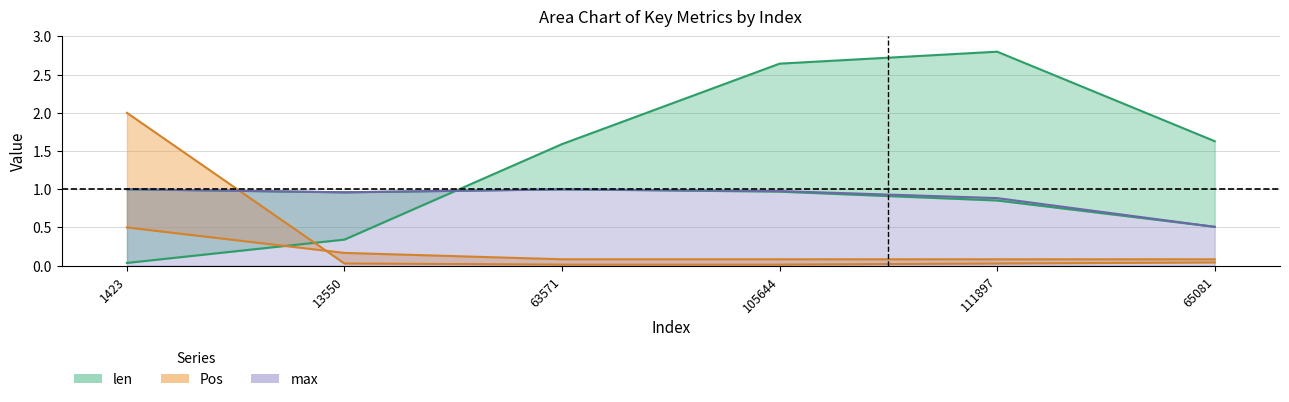

At which category does the chart reach its peak across all series?

111897